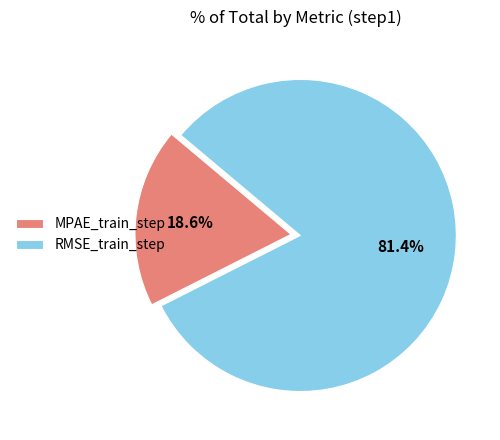

What is the largest slice in the pie chart?

RMSE_train_step